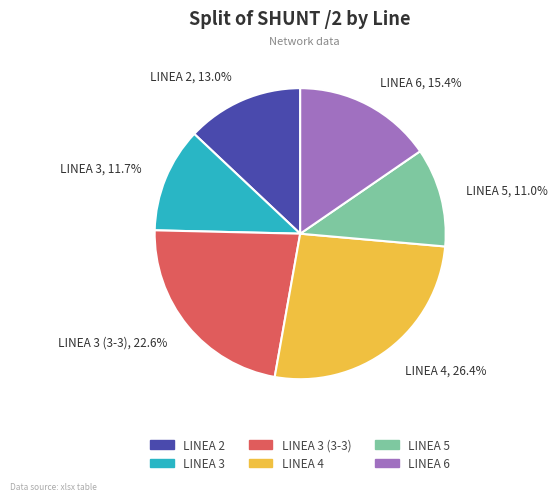

To the nearest percent, what portion does LINEA 6 represent?

15%